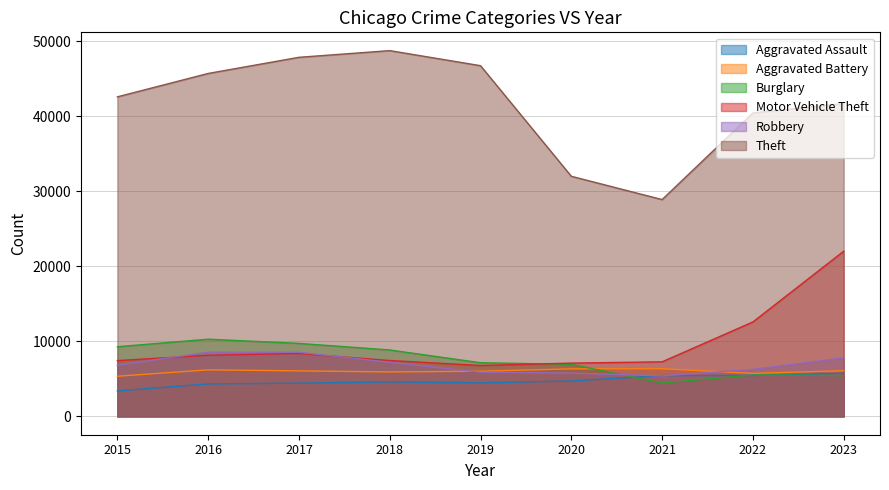

Which series ends up on top after the final intersection of Burglary and Robbery?

Robbery